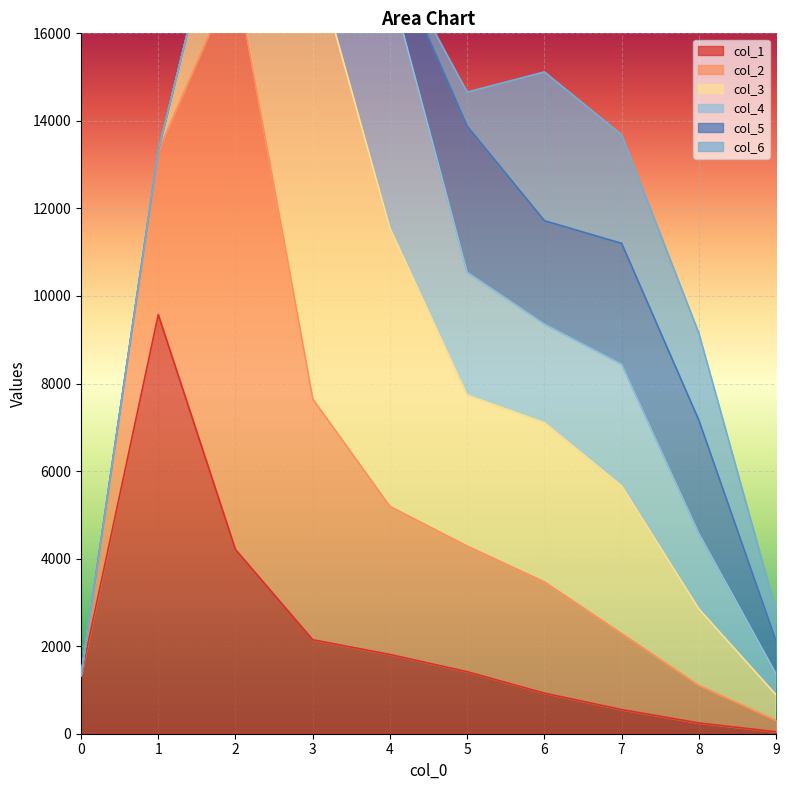

True or false: col_6 and col_3 cross at least once.

True